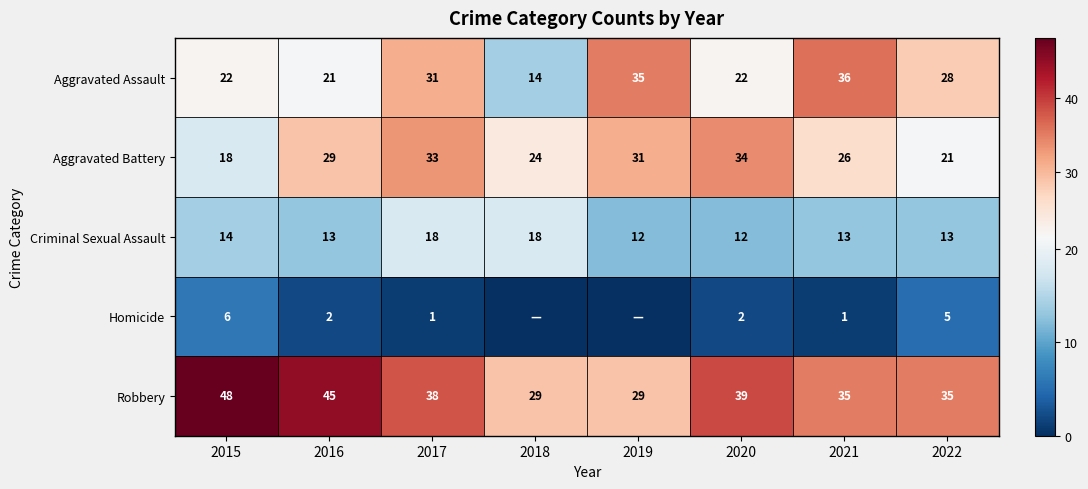

What is the total value across all series at 2016?

110